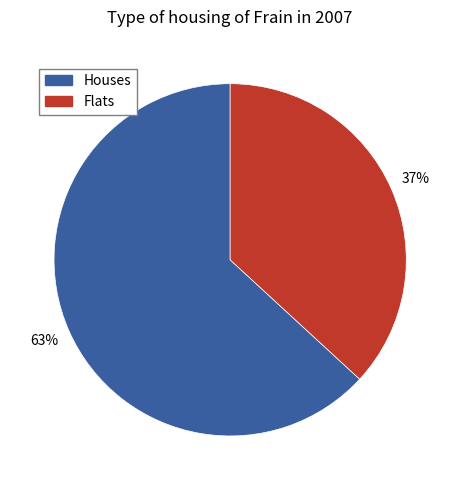

What percentage is the Flats slice, to the nearest percent?

37%